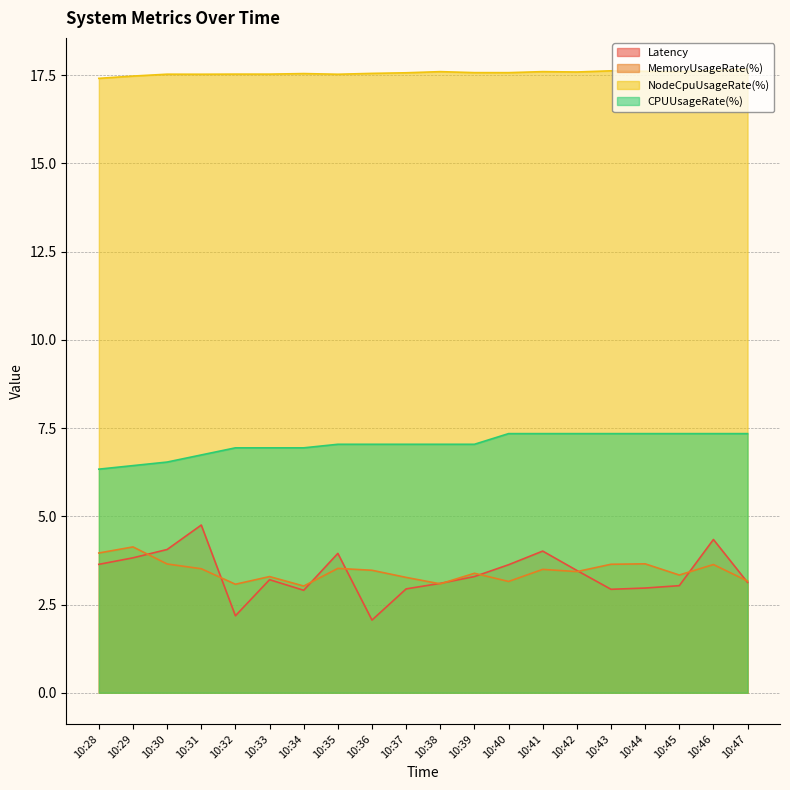

How many data points in Latency are above 3?

14